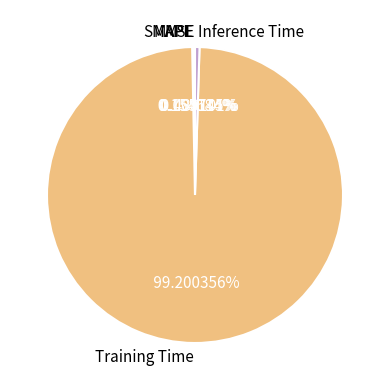

To the nearest percent, what is the average slice percentage?

20%